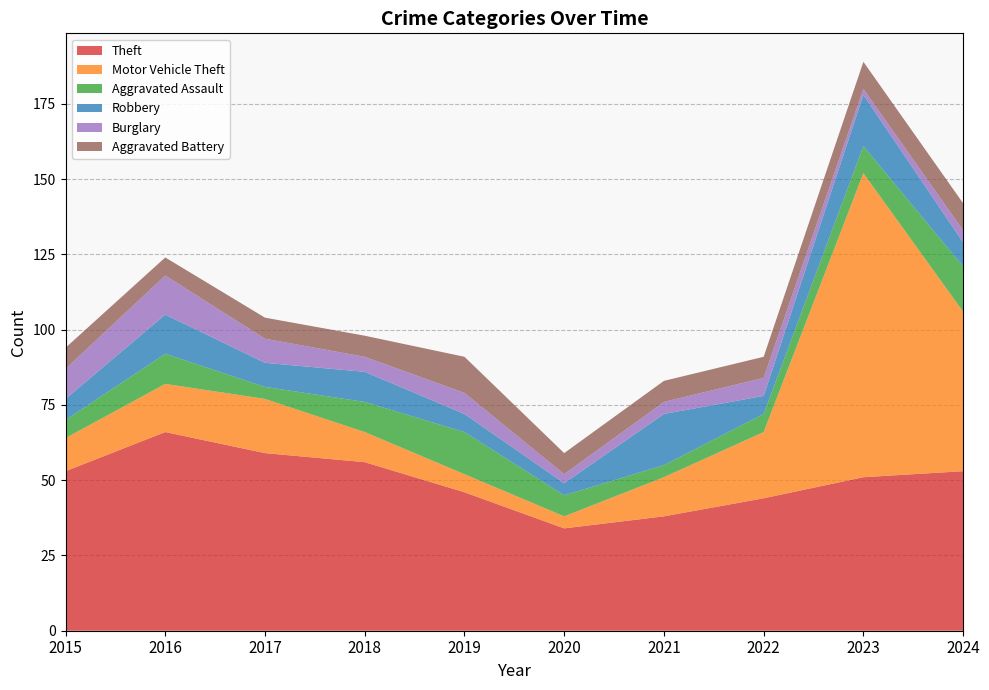

Reading left to right, list all the values displayed in this chart.

Theft: 53	66	59	56	46	34	38	44	51	53
Motor Vehicle Theft: 11	16	18	10	6	4	13	22	101	53
Aggravated Assault: 6	10	4	10	14	7	4	6	9	15
Robbery: 7	13	8	10	6	4	17	6	17	8
Burglary: 10	13	8	5	7	3	4	6	2	4
Aggravated Battery: 7	6	7	7	12	7	7	7	9	9